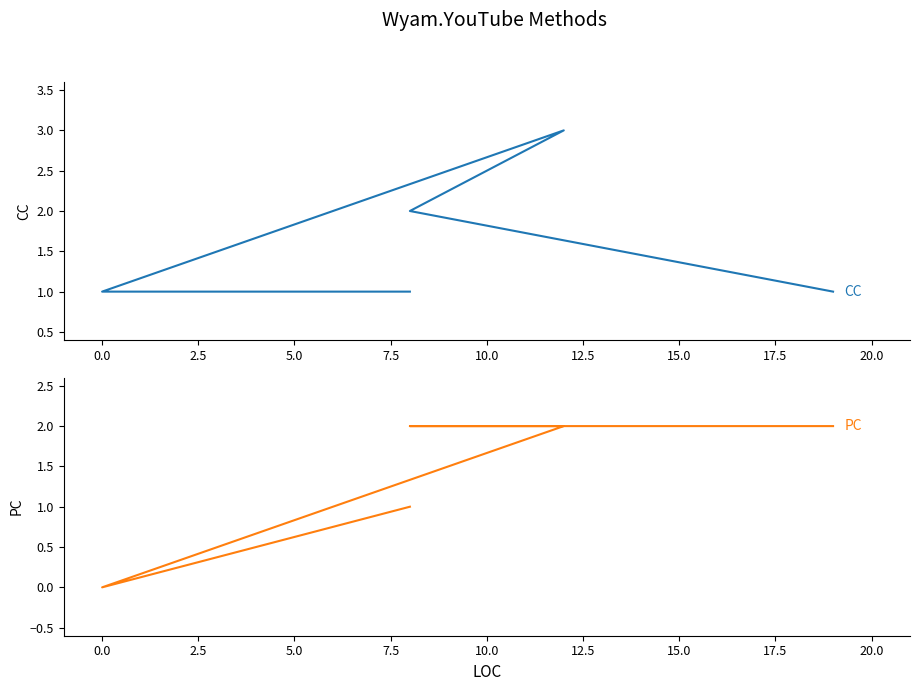

Does the chart display data point markers on the line(s)?

No